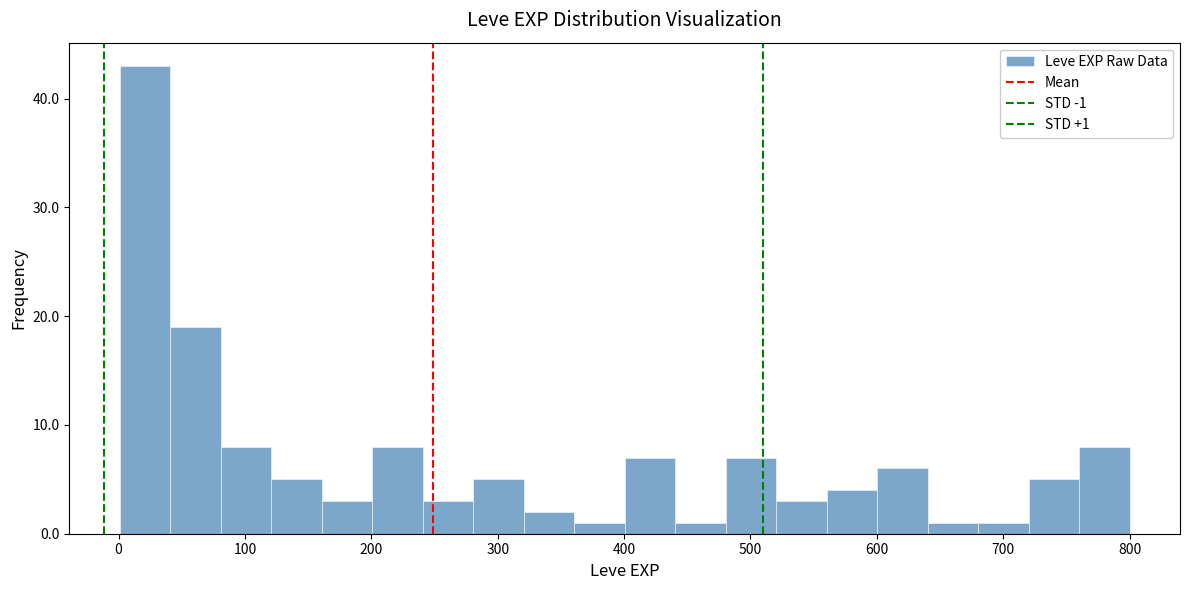

Around what value on the x-axis is the tallest bar? Give the approximate position of its centre, as read against the axis.

20